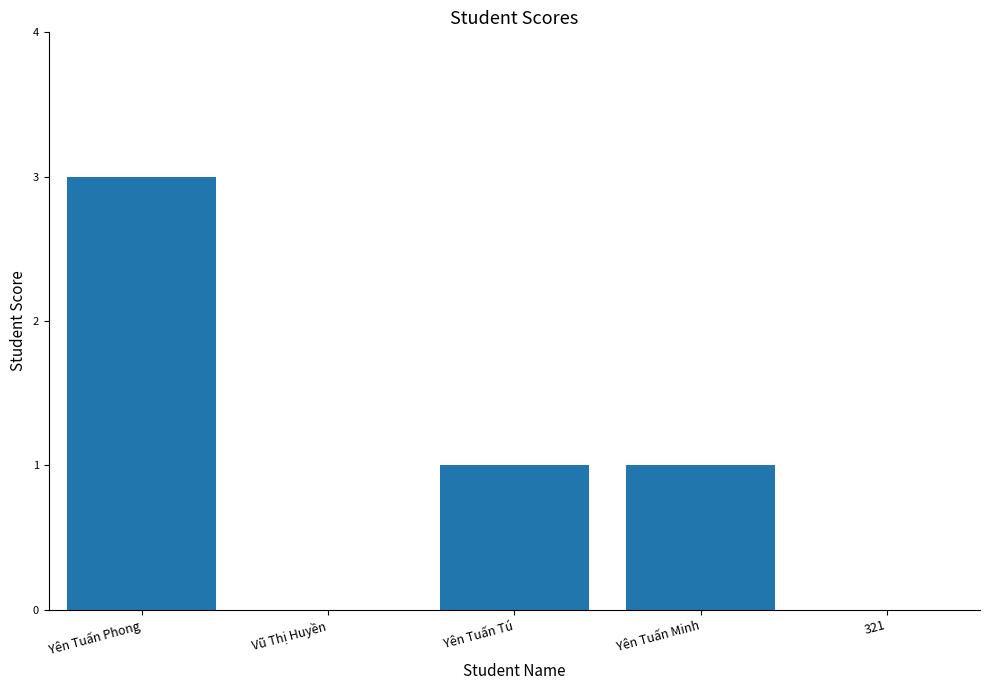

At which label does the data first exceed 1?

Yên Tuấn Phong